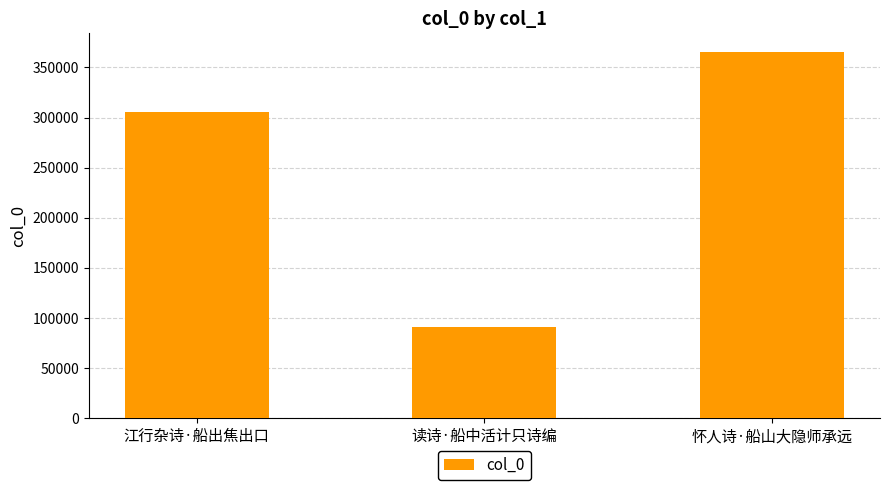

The chart shows a value of 536481 at 怀人诗·船山大隐师承远. True or false?

False